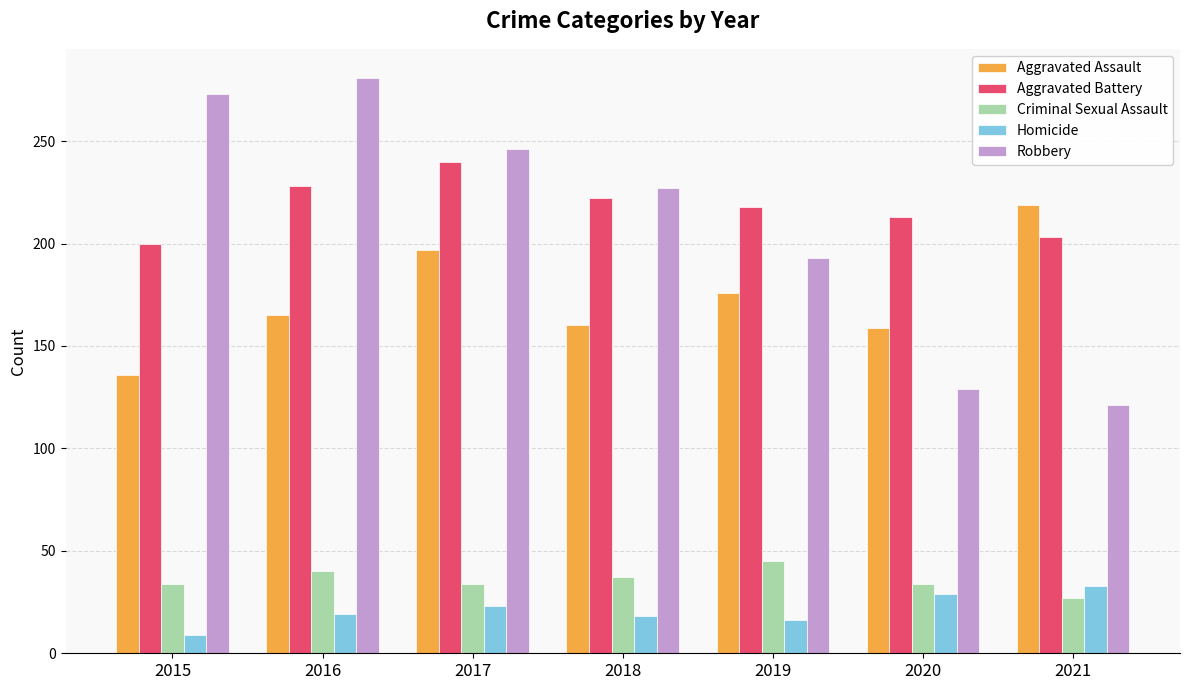

The Aggravated Assault series shows 247 at 2019. True or false?

False